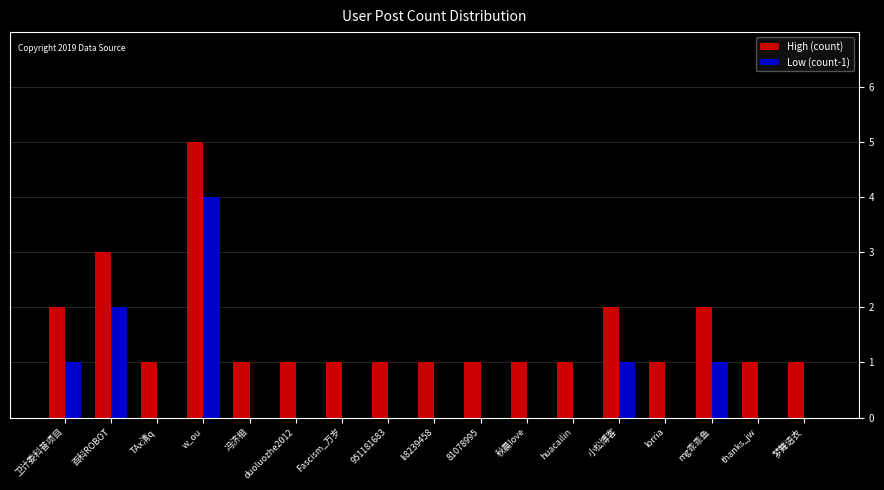

What is the highest value of the High (count) series?

5